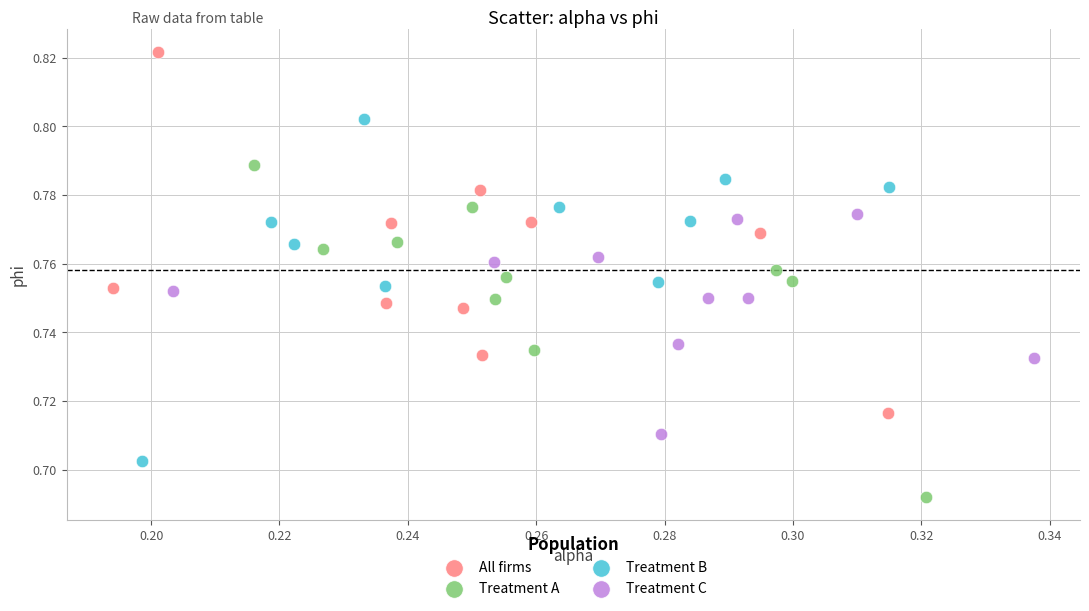

Which series contains the highest Y value?

All firms